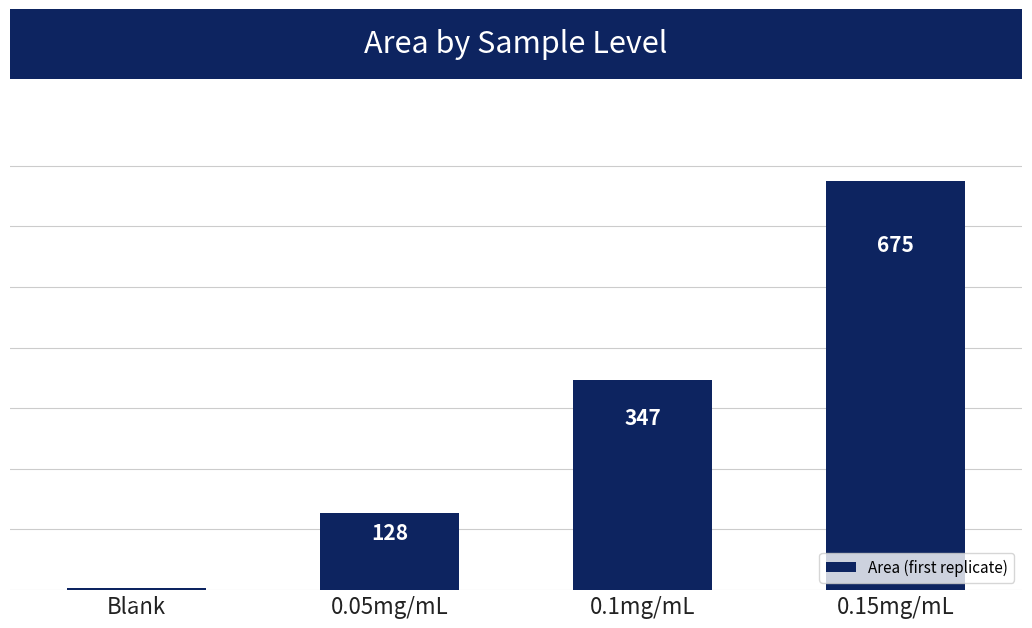

Does the chart contain stacked bars?

No